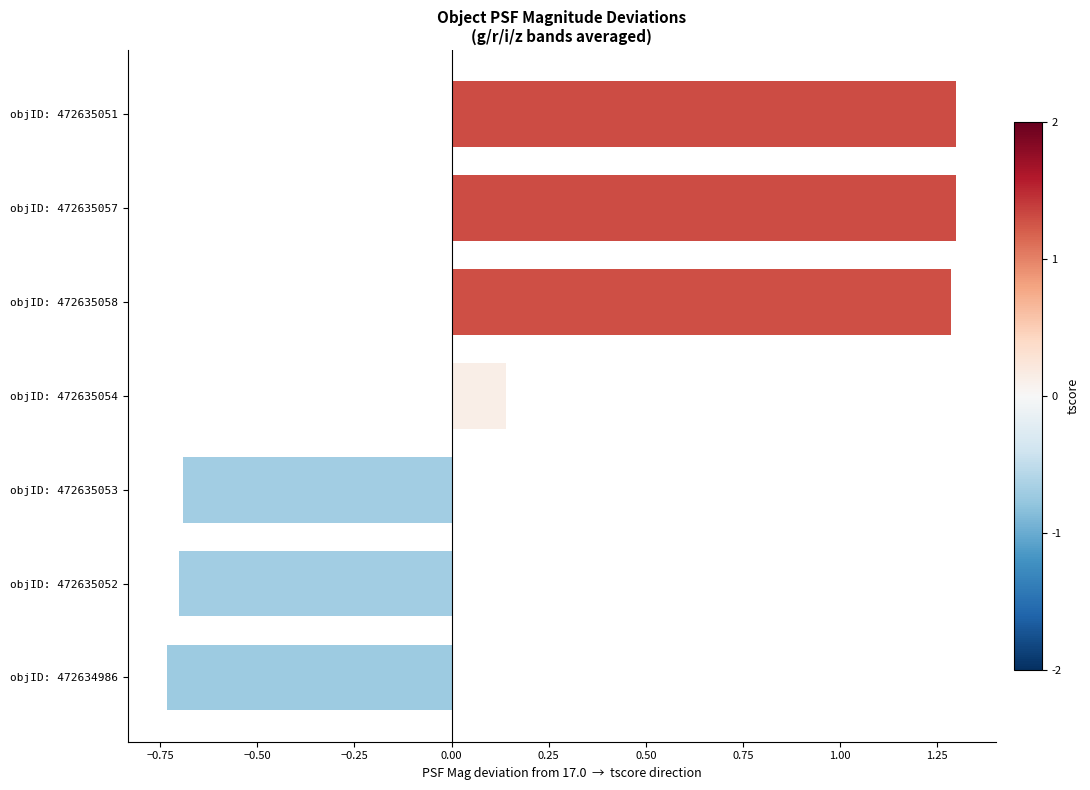

Which has a higher value, objID: 472635051 or objID: 472635054?

objID: 472635051